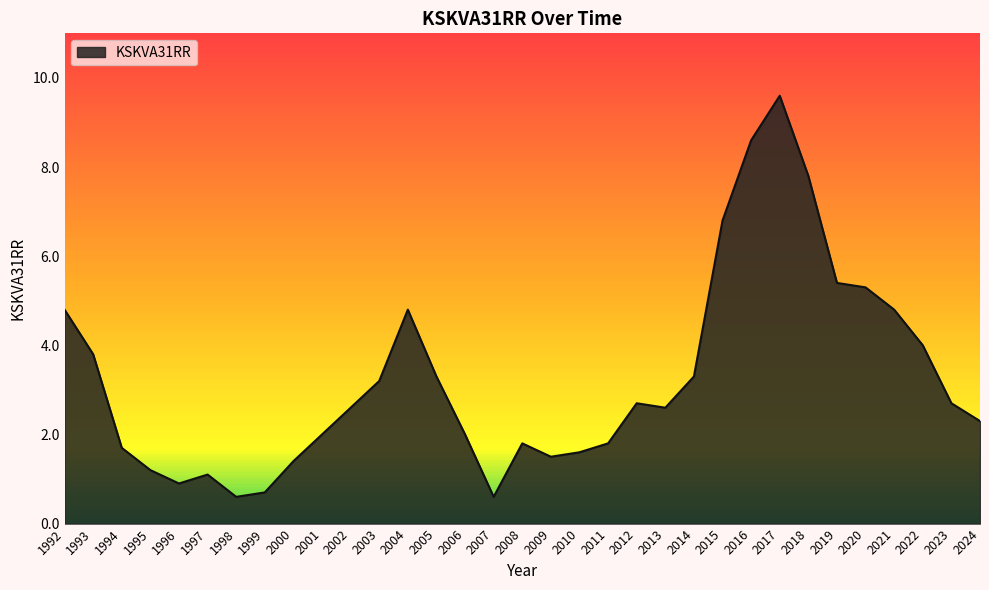

What is the difference between the maximum and minimum values?

9.0